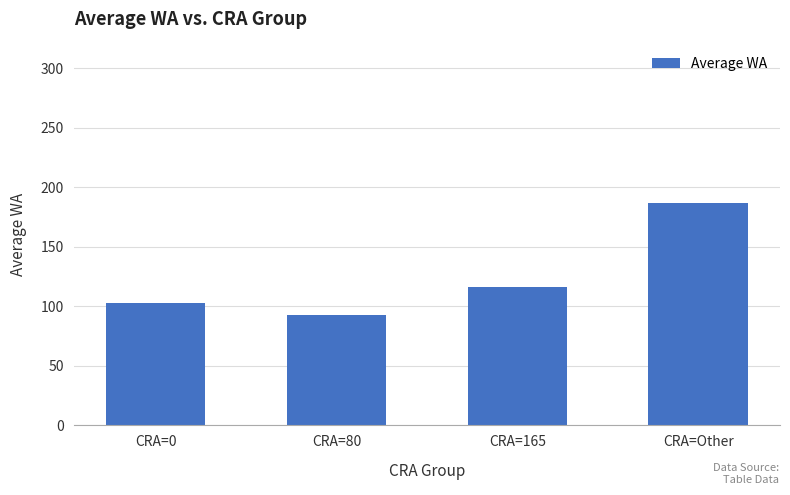

What is the average value?

124.8